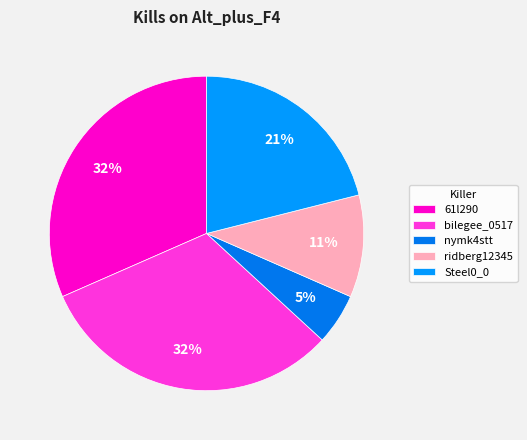

The bilegee_0517 slice represents 32% of the pie. True or false?

True